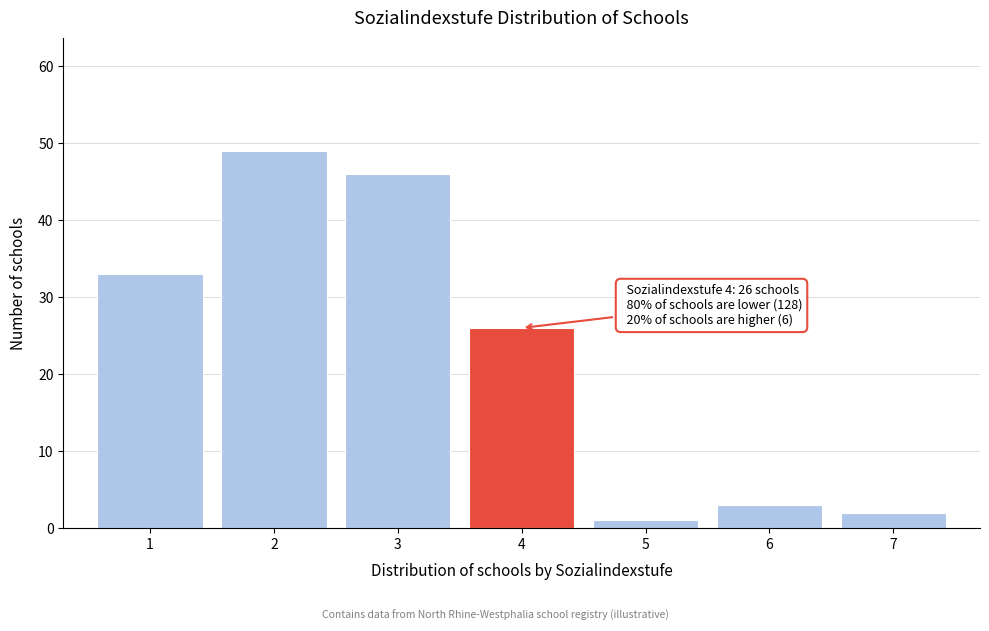

Reading left to right, what are all the values shown in this chart?

1=33	2=49	3=46	4=26	5=1	6=3	7=2